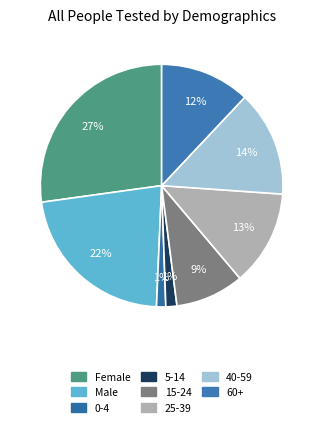

What is the change in value from 0-4 to 25-39?

+89572